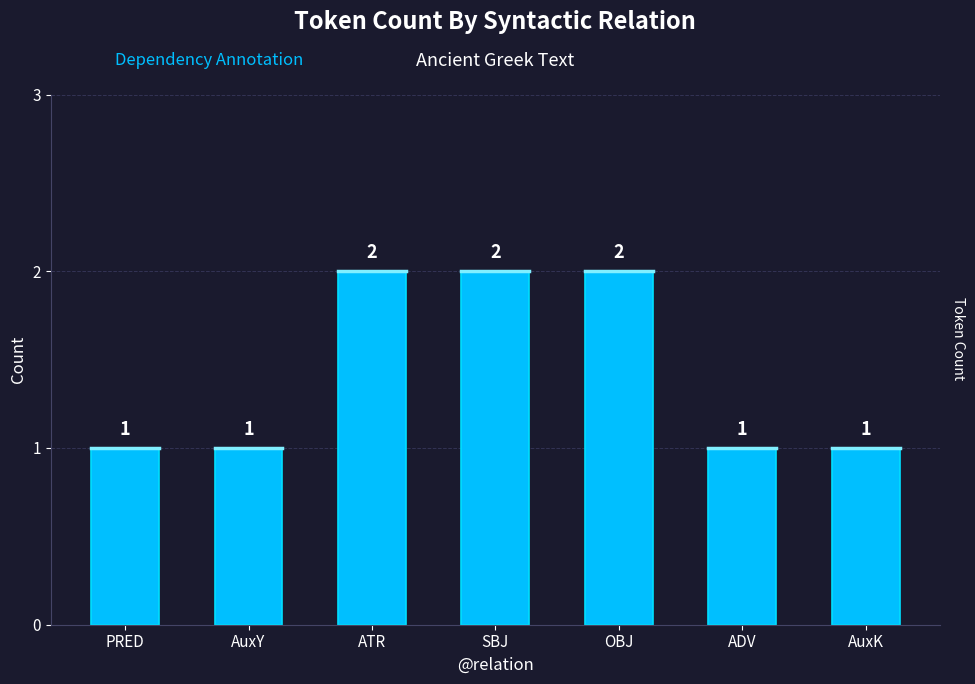

Does the chart contain any negative values?

No